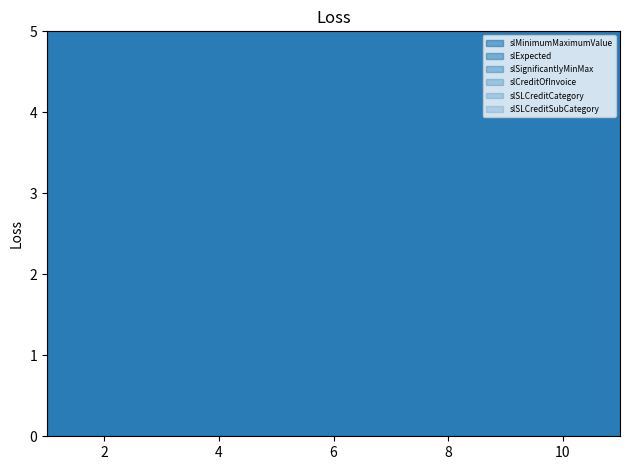

Reading right to left, what are all the values shown in this chart?

slMinimumMaximumValue: 11=90	1=90	1=90	1=90
slExpected: 11=98	1=98	1=98	1=98
slSignificantlyMinMax: 11=95	1=95	1=95	1=95
slCreditOfInvoice: 11=44	1=44	1=44	1=44
slSLCreditCategory: 11=22	1=22	1=22	1=22
slSLCreditSubCategory: 11=33	1=33	1=33	1=33